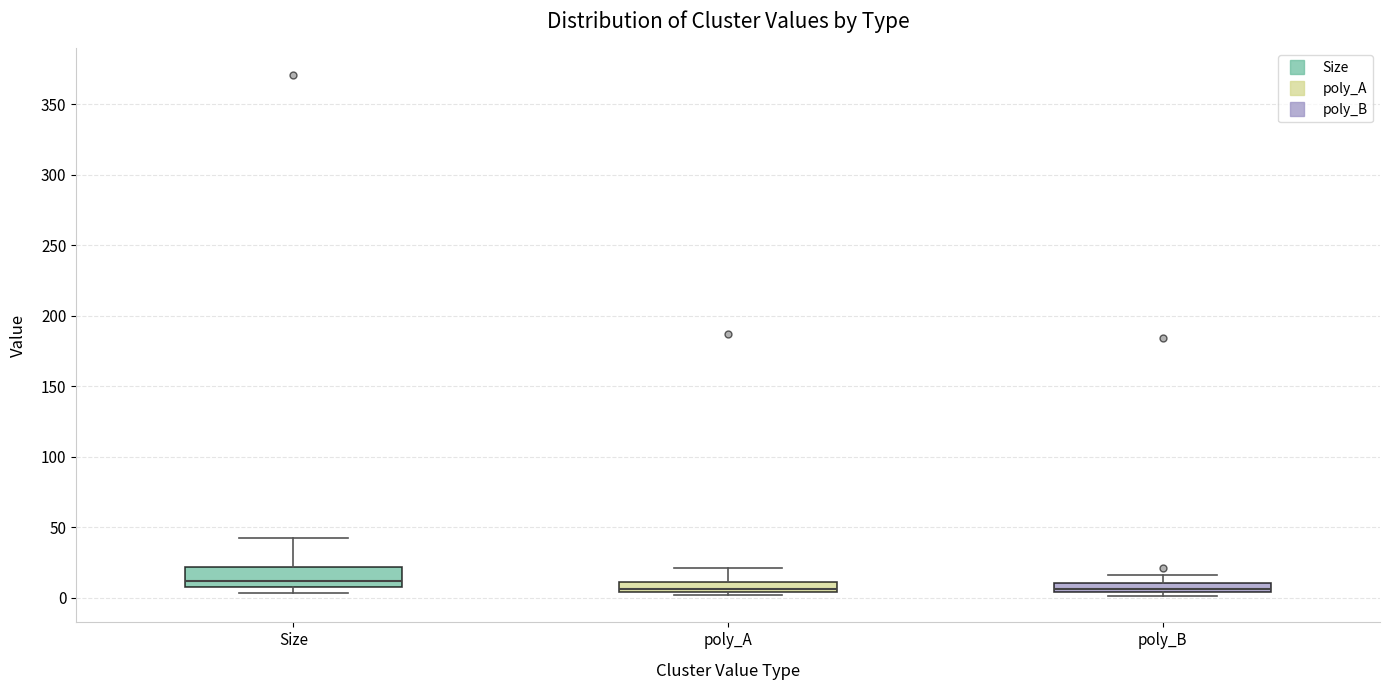

Comparing the boxes themselves (not the whiskers), which one is the tallest?

Size